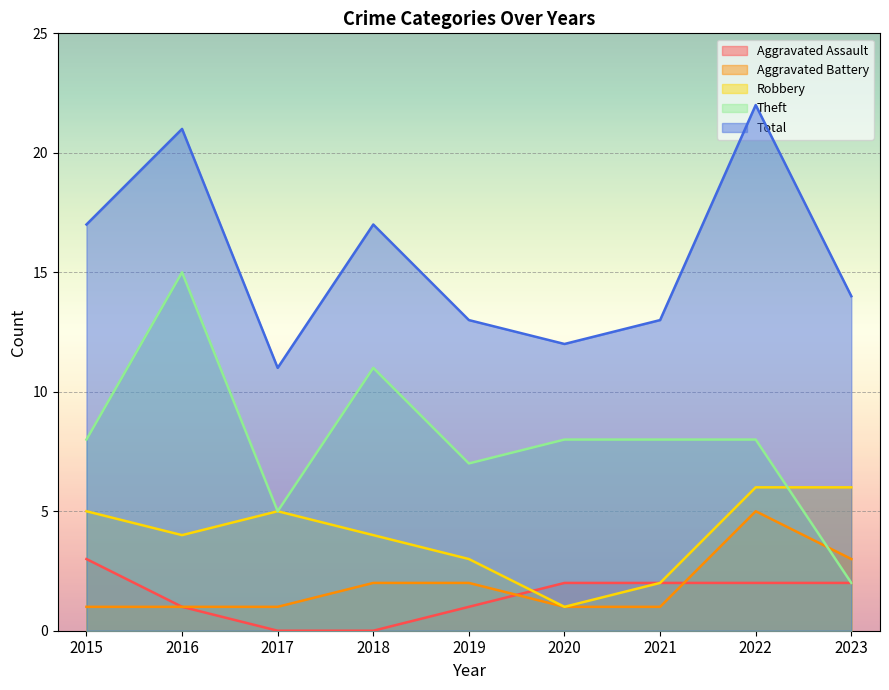

Rank the series at 2016 from highest to lowest value.

Total, Theft, Robbery, Aggravated Assault, Aggravated Battery